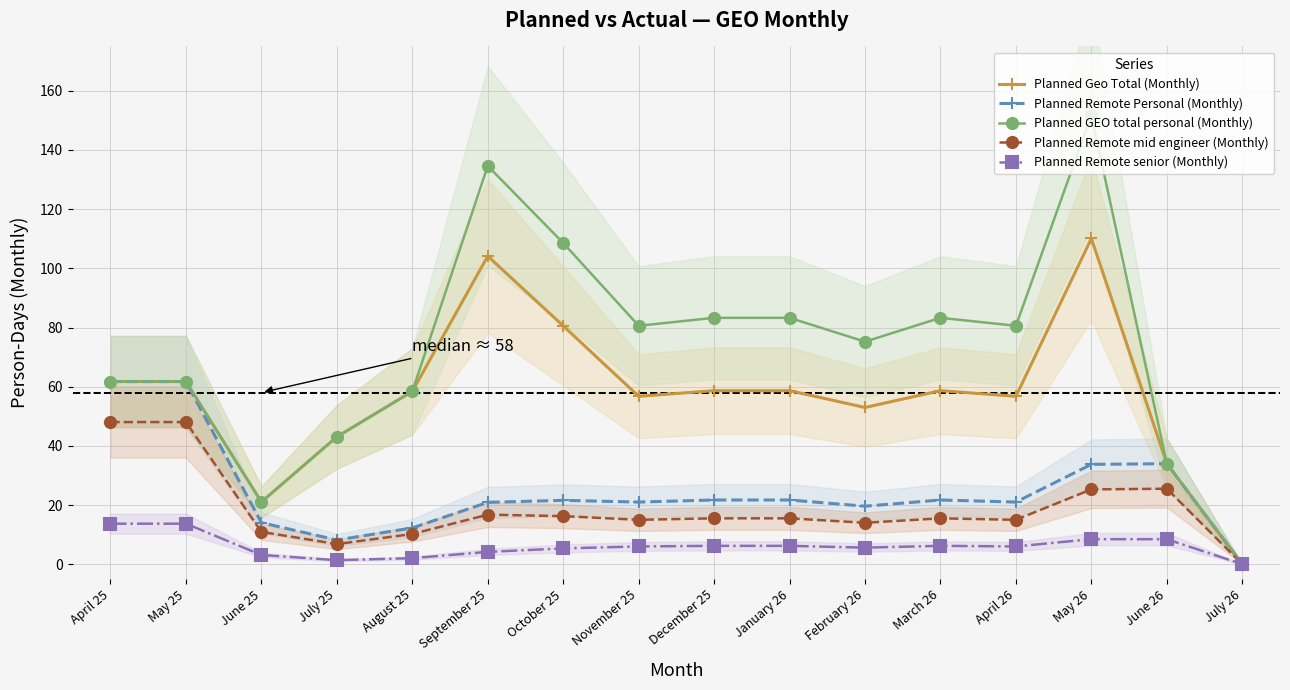

What is the label of the 3rd point from the left?

June 25